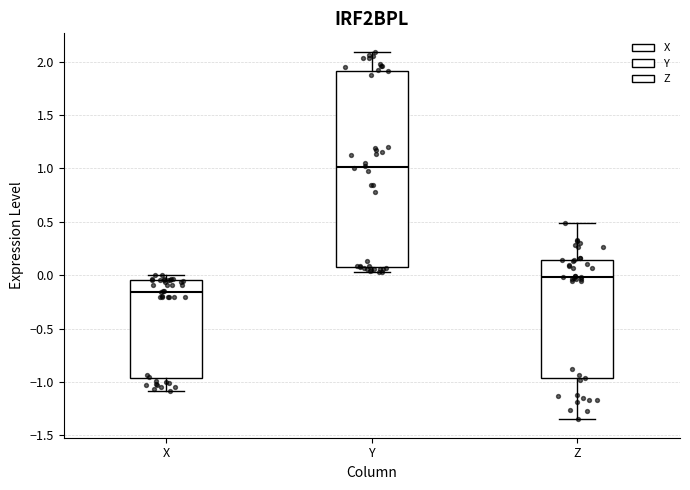

Where does the median line of the box for Y sit on the y-axis? The values are not printed on the chart, so give them approximately, as read against the axis.

1.00